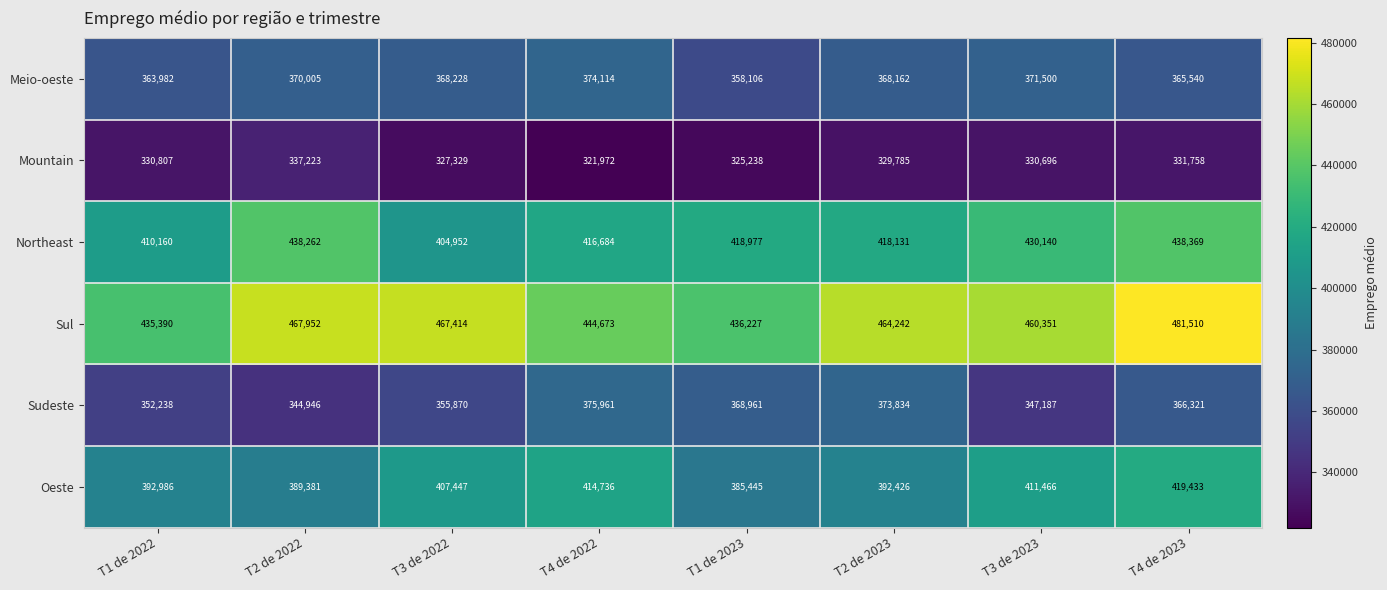

Which category has the highest value in the Mountain series?

T2 de 2022